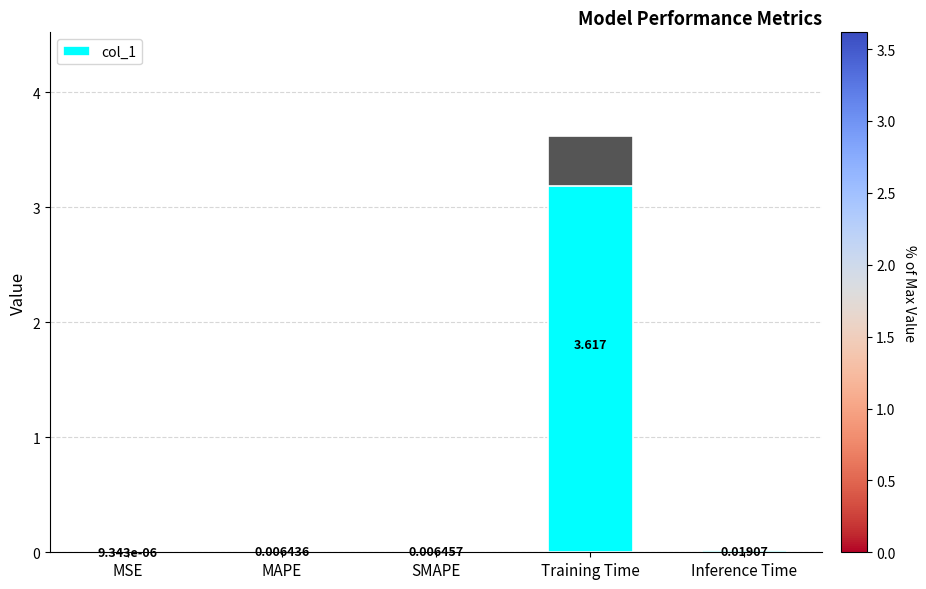

What position from the right is MSE?

5